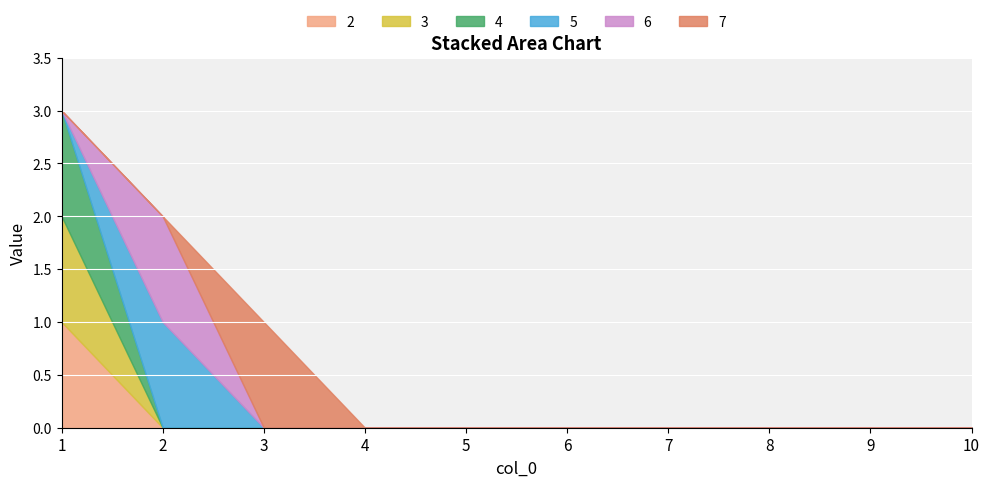

How many 3 values are between 0 and 1?

10